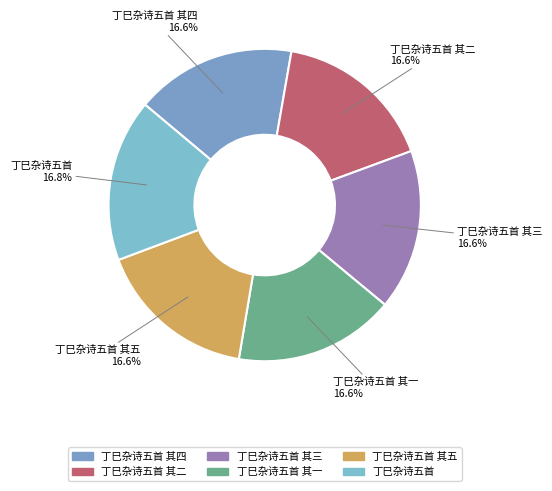

What is the ratio of the value at 丁巳杂诗五首 其五 to the value at 丁巳杂诗五首?

1.0